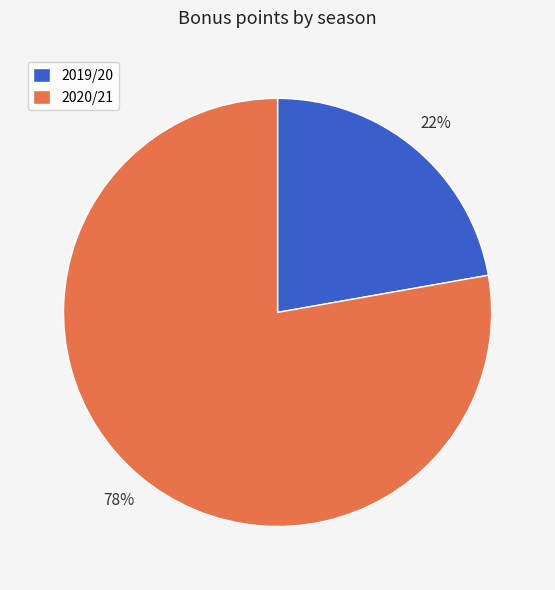

What is the largest slice in the pie chart?

2020/21